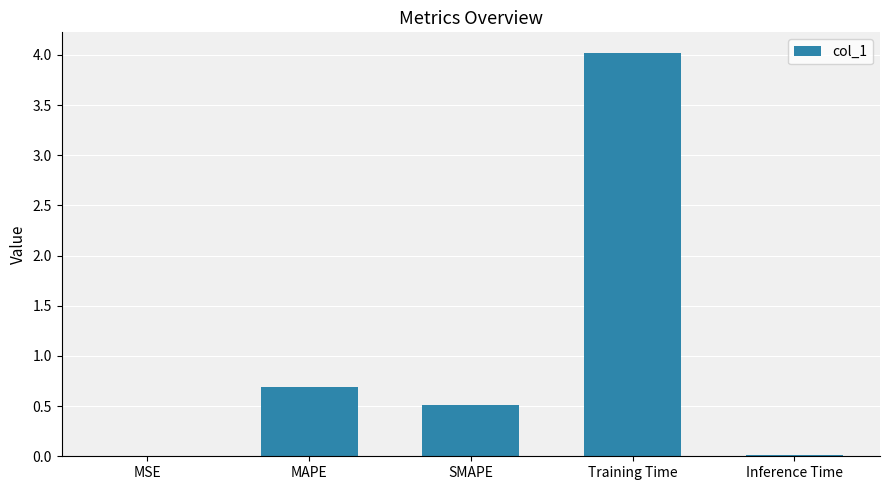

True or false: the data shows 0.7 at MAPE.

True